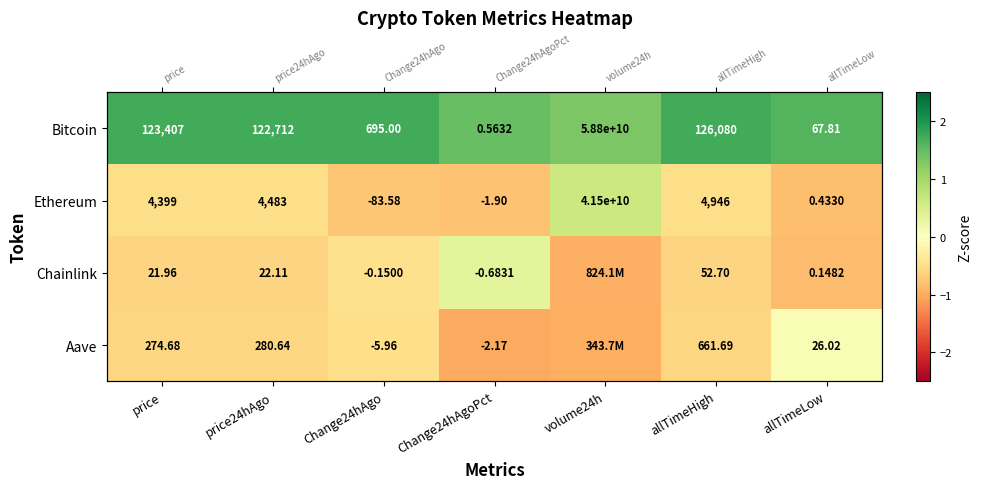

Is it true that Chainlink equals -0.8 at allTimeLow?

True